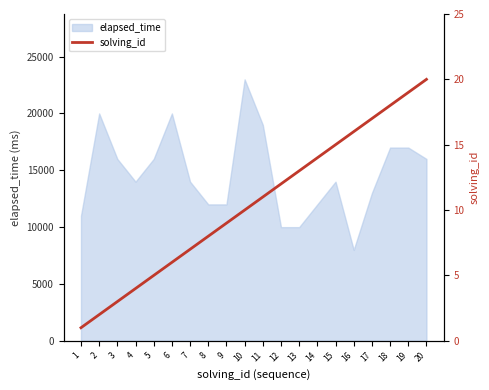

What is the lowest value of the elapsed_time series?

8000